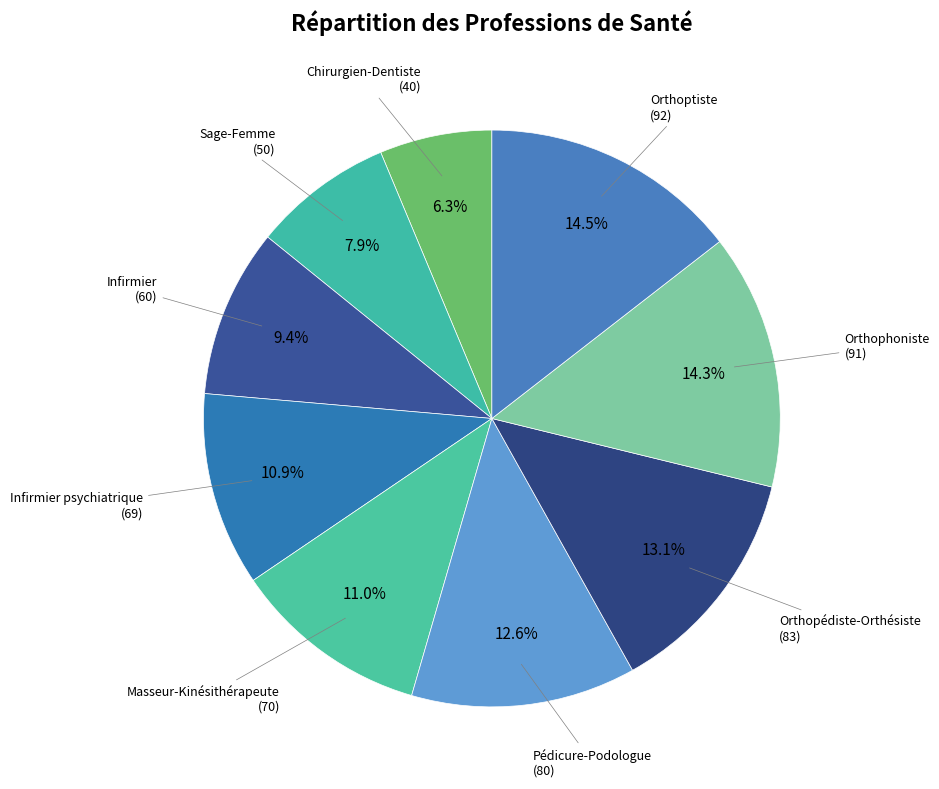

How many slices are in this pie chart?

9